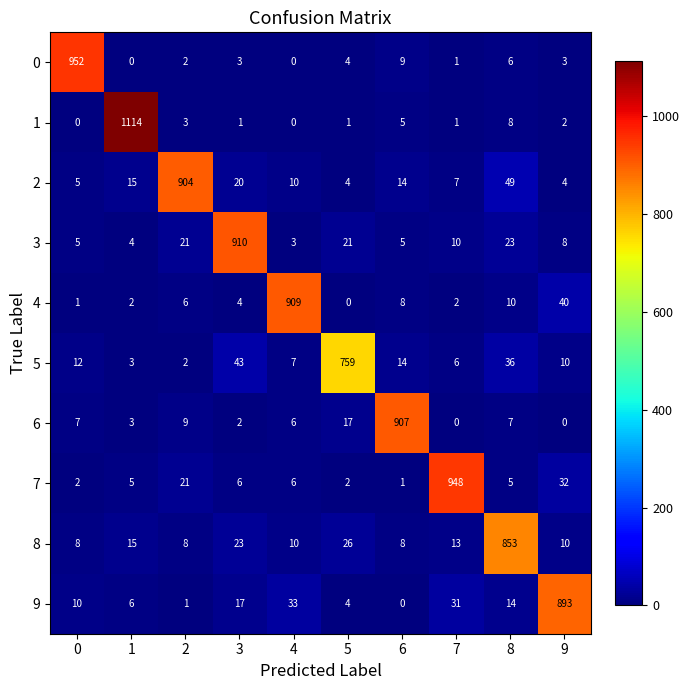

At which label does 3 reach its minimum?

4